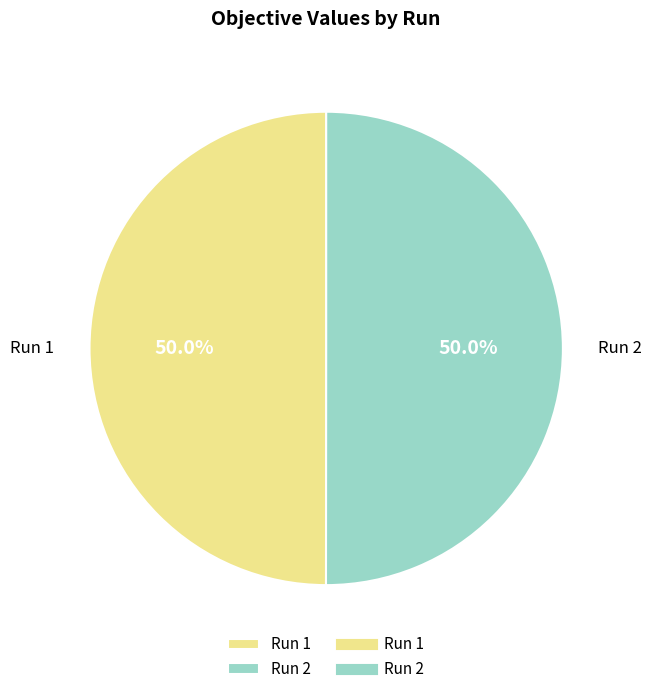

How many segments does this pie chart have?

2